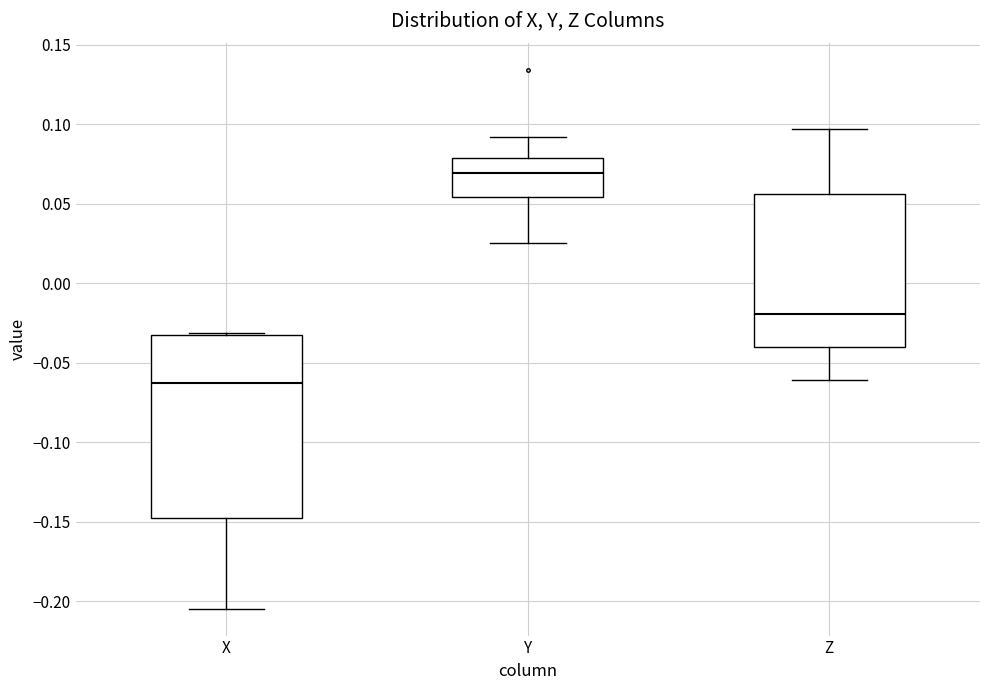

Which box's median line is the lowest?

X